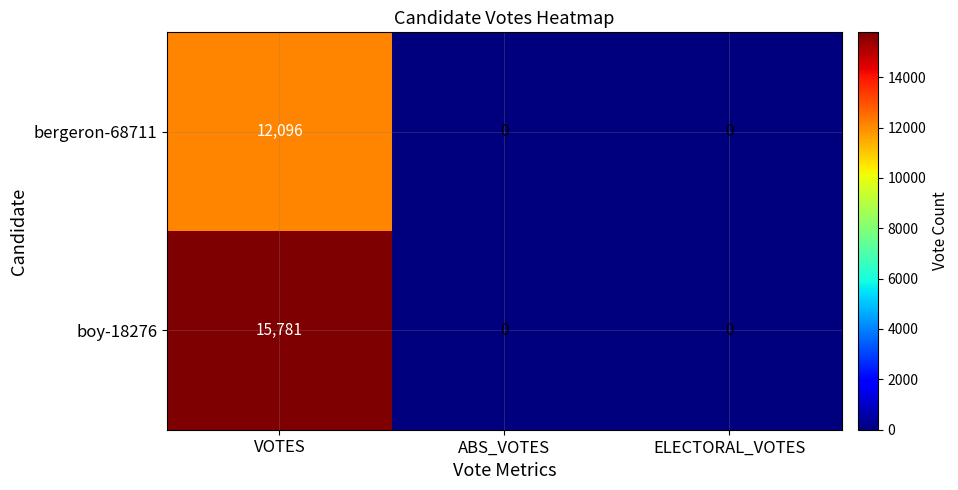

Rank the series by their average value, from lowest to highest.

bergeron-68711, boy-18276